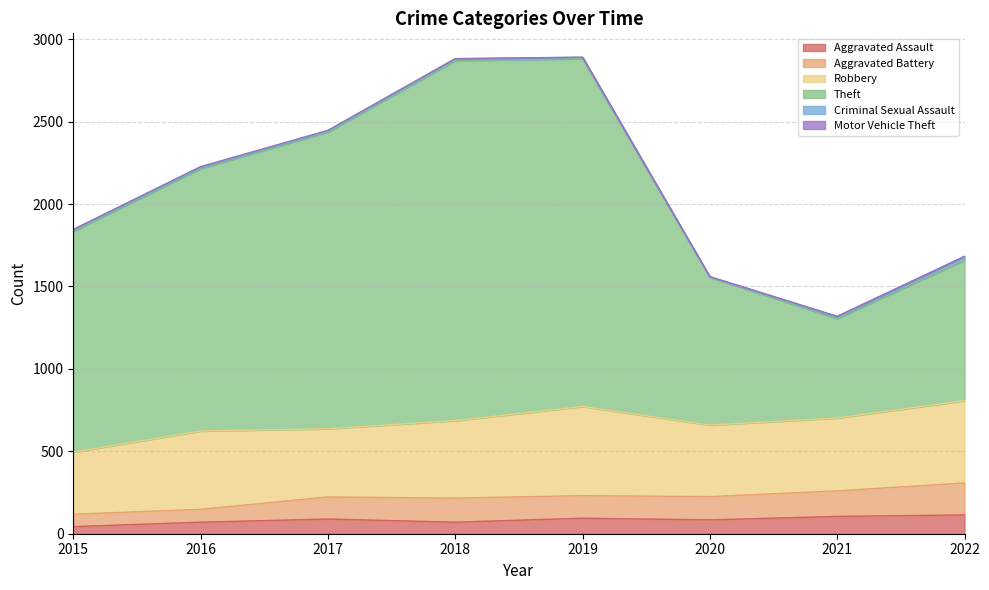

What is the minimum value shown in the chart?

43